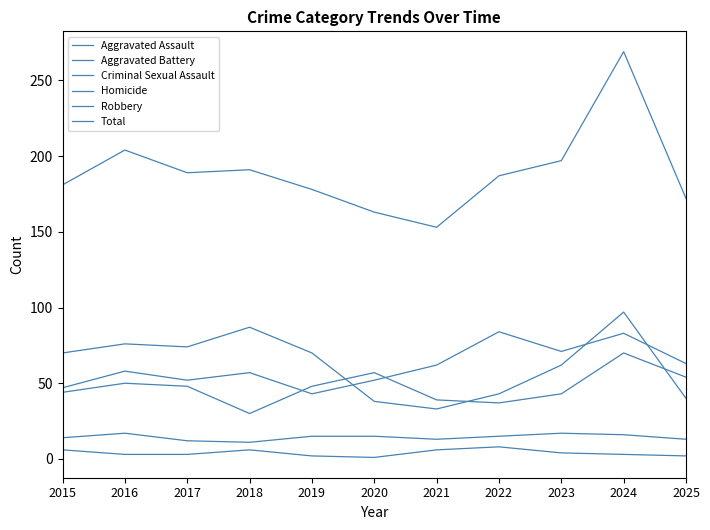

At which label is Criminal Sexual Assault closest to 14?

2015